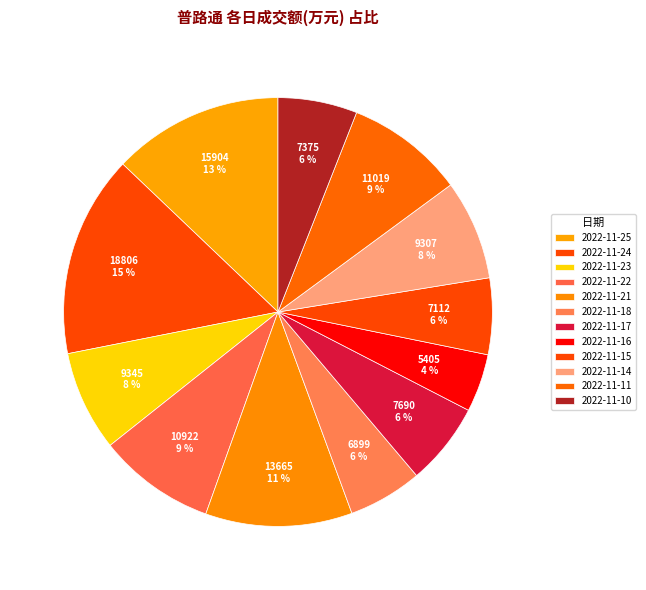

Which category has the smallest portion of the pie?

2022-11-16